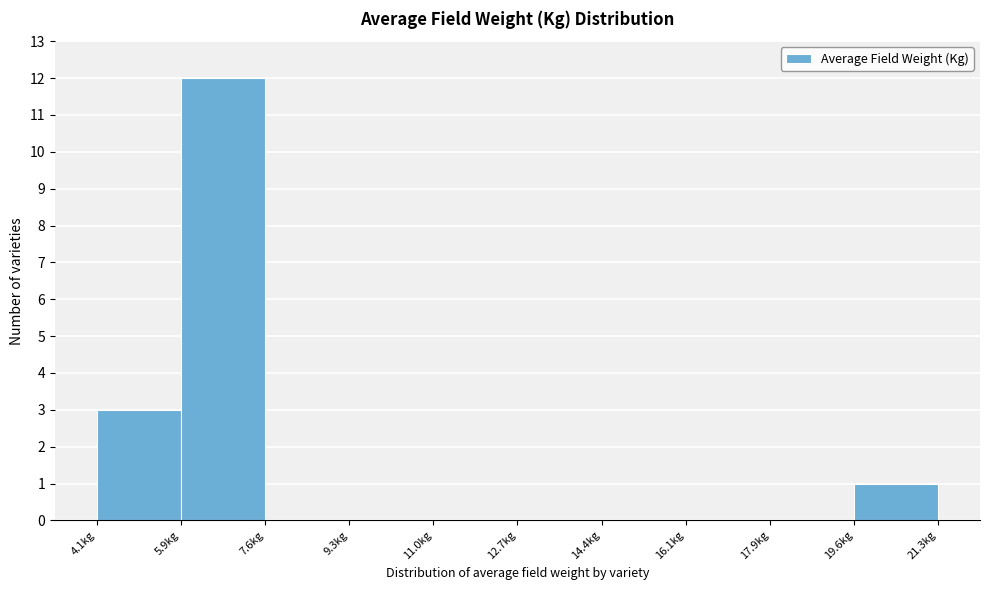

What is the height of the bar covering 4.2 to 5.8 on the x-axis? Neither the bar edges nor the heights are printed on the chart, so give them approximately, as read against the axes.

3